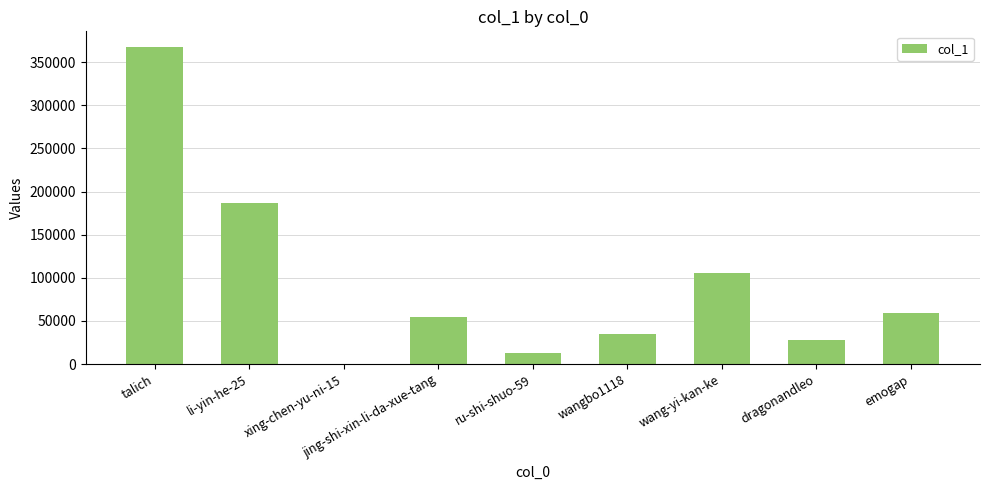

What is the difference between the values at jing-shi-xin-li-da-xue-tang and li-yin-he-25?

131738